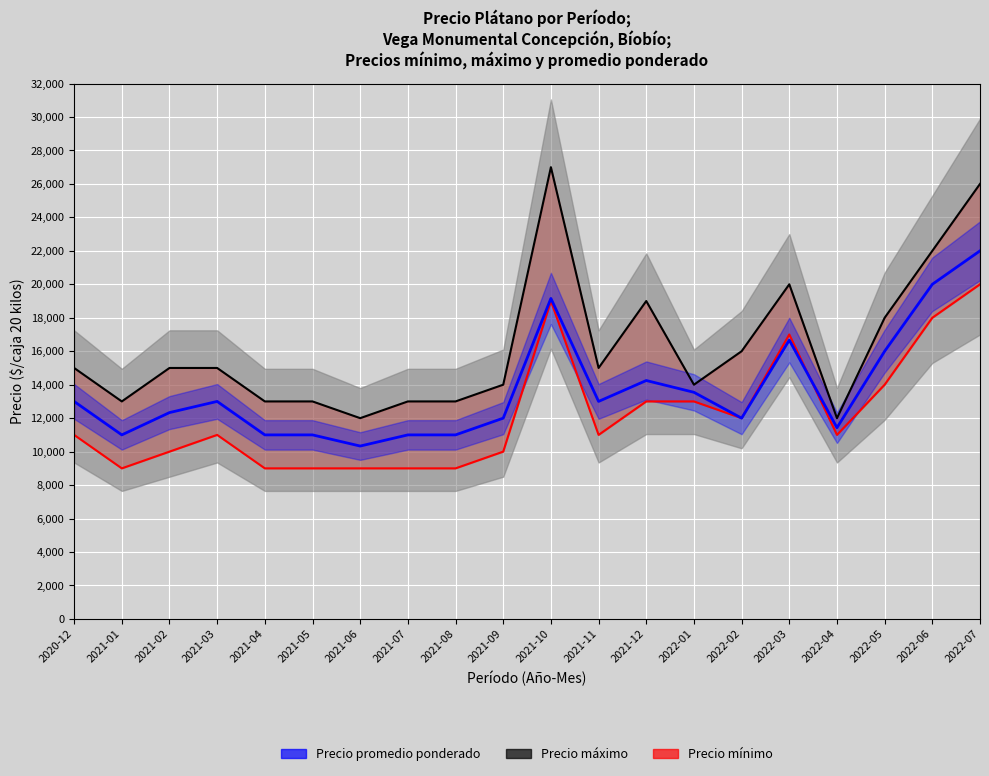

Which series changed the most between 2021-11 and 2022-07?

Precio máximo